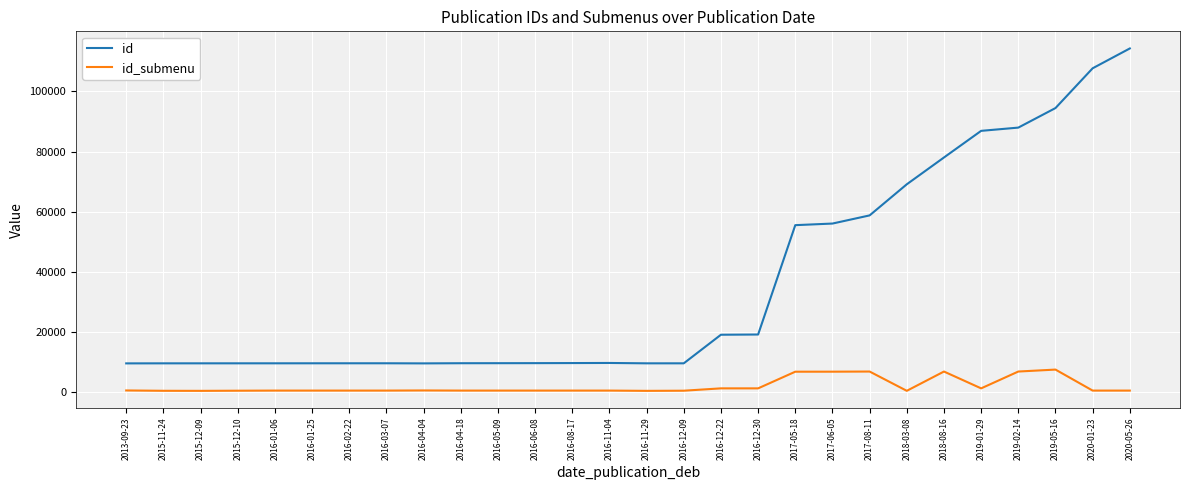

Does the chart display data point markers on the line(s)?

No